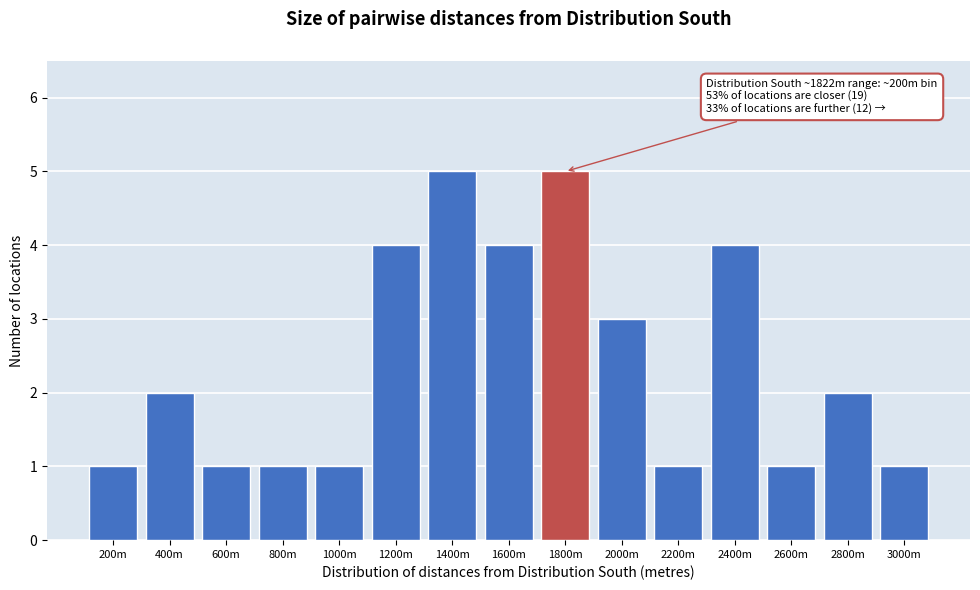

Reading left to right, transcribe all the data shown in this chart.

1	2	1	1	1	4	5	4	5	3	1	4	1	2	1